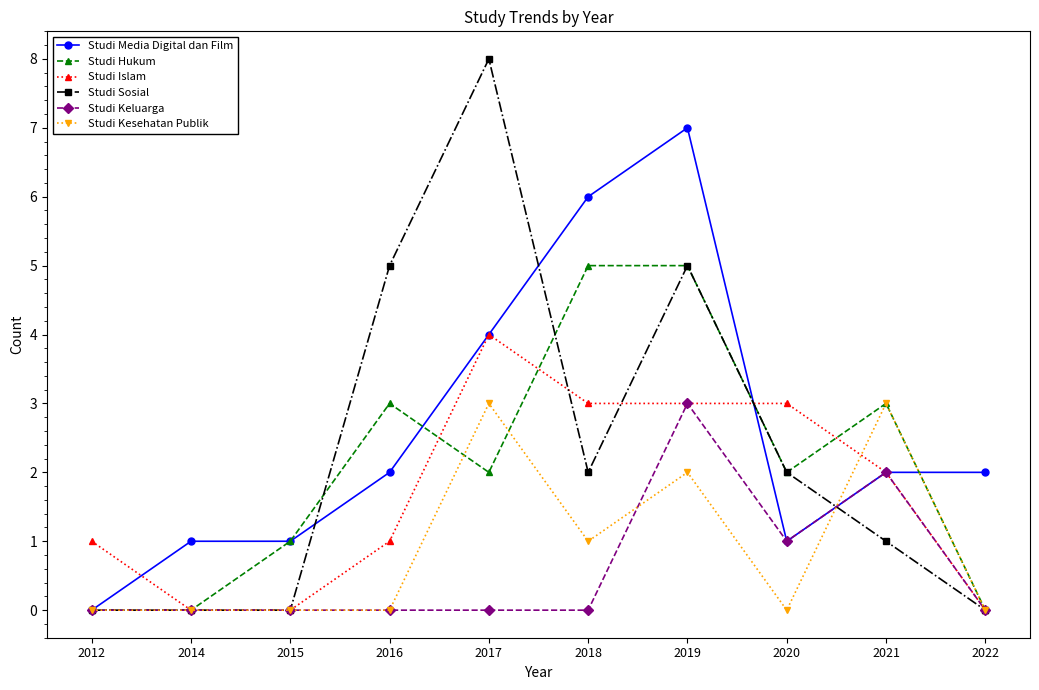

Is it true that Studi Keluarga equals 1 at 2016?

False